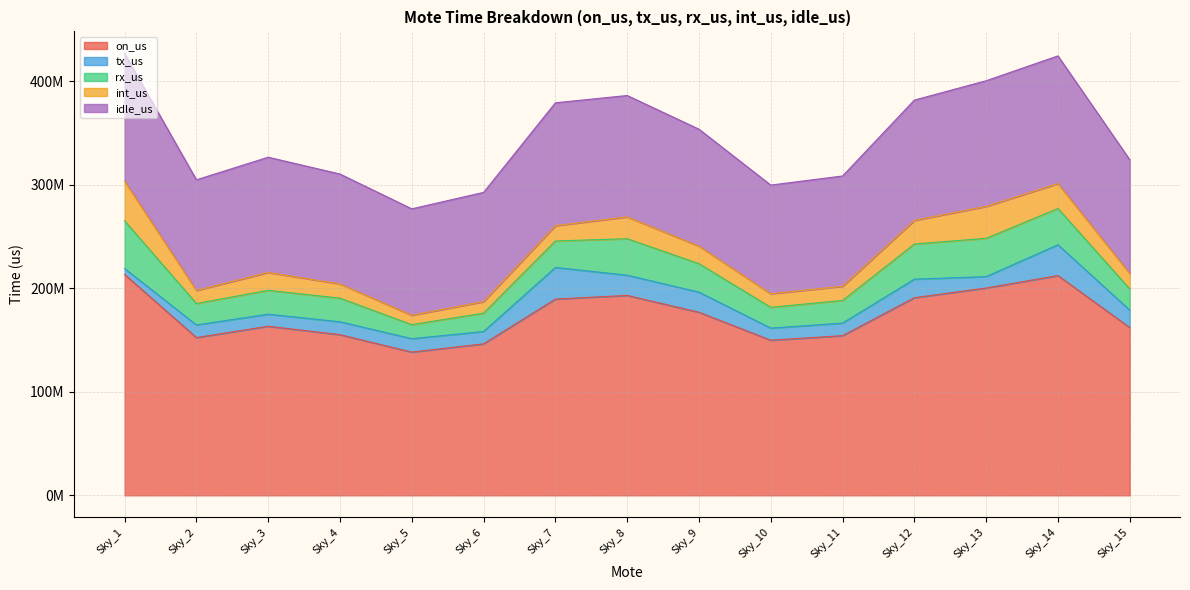

Reading left to right, what are all the values shown in this chart?

on_us: 213287733	152308825	163208074	155099317	138286451	146237387	189486265	193006081	176747172	149755494	154158328	190790168	200133714	212131951	162005347
tx_us: 5647549	12185416	11678149	12454624	12949039	11923383	30513745	19523333	19421350	11679844	12137493	17880779	11042118	29778641	16808168
rx_us: 46078117	20683923	23008237	22821485	13534669	17713874	25537913	35227059	27485723	20060328	21851325	33948191	36931588	35035600	20401501
int_us: 38287775	12629568	17261475	13716765	9088861	11141208	14768546	21056565	16910042	13114658	13673627	22826416	30827429	23997310	14919572
idle_us: 123274292	106809918	111260213	106106443	102713882	105458922	118666061	117199124	112930057	104900664	106495883	116134782	121332579	123320400	109876106